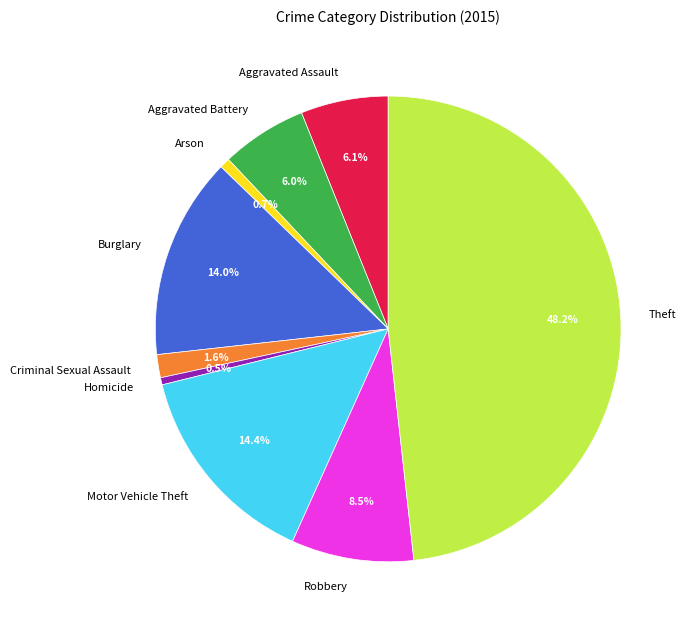

How many slices are in this pie chart?

9